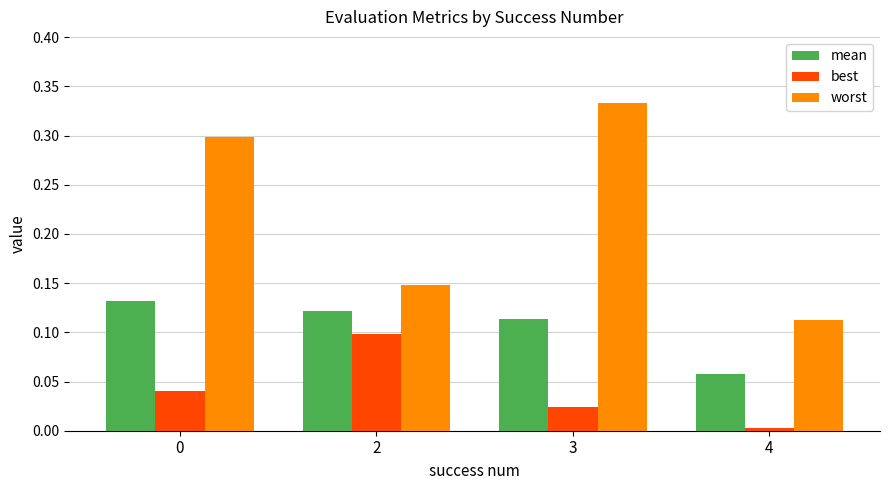

Which series has the widest spread of values?

worst